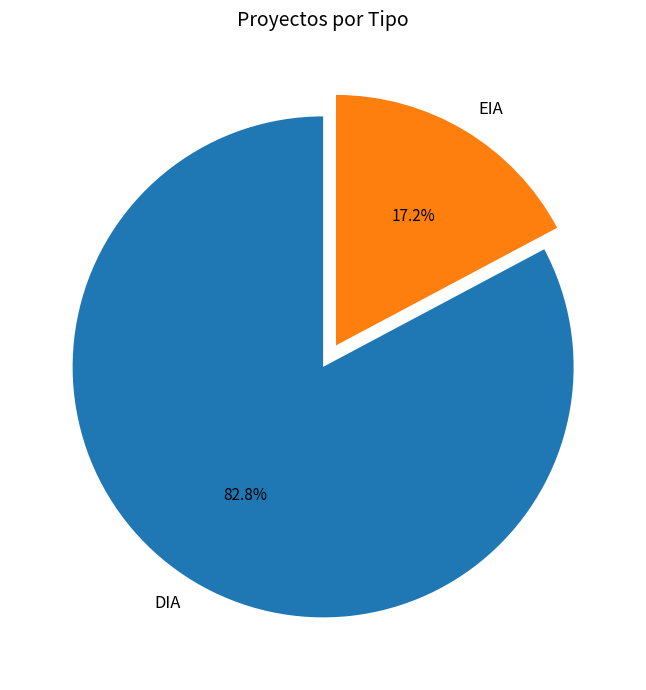

True or false: EIA accounts for 22% of the total.

False